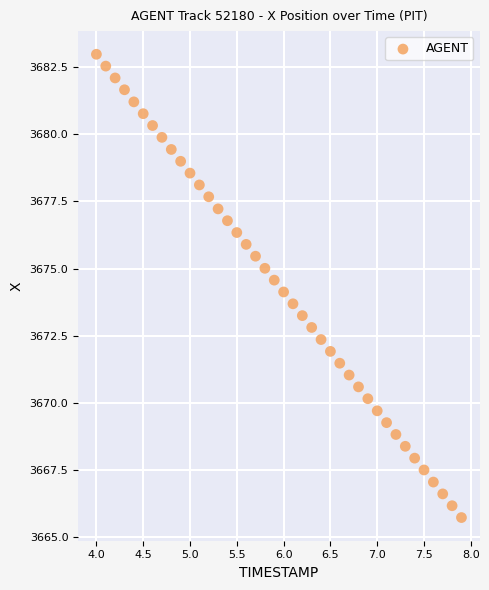

What is the range of Y values (max minus min)?

17.2